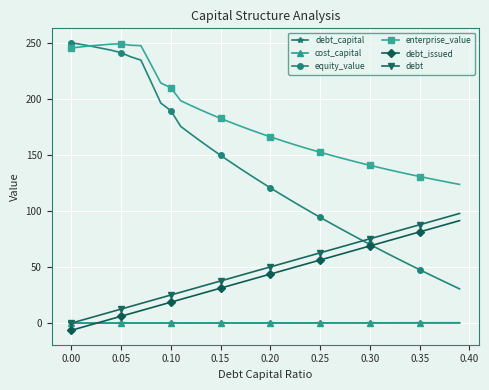

What is the smallest value displayed?

-6.4